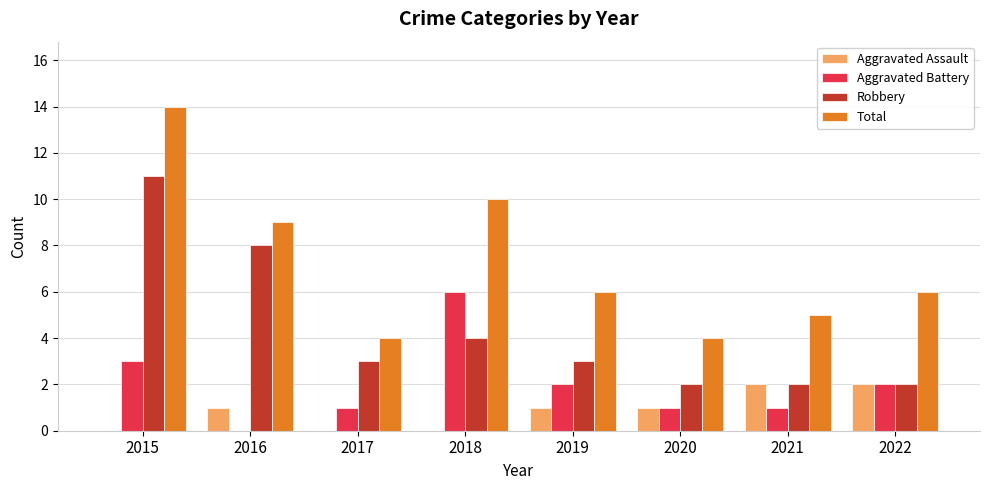

The Aggravated Battery series shows 2 at 2020. True or false?

False